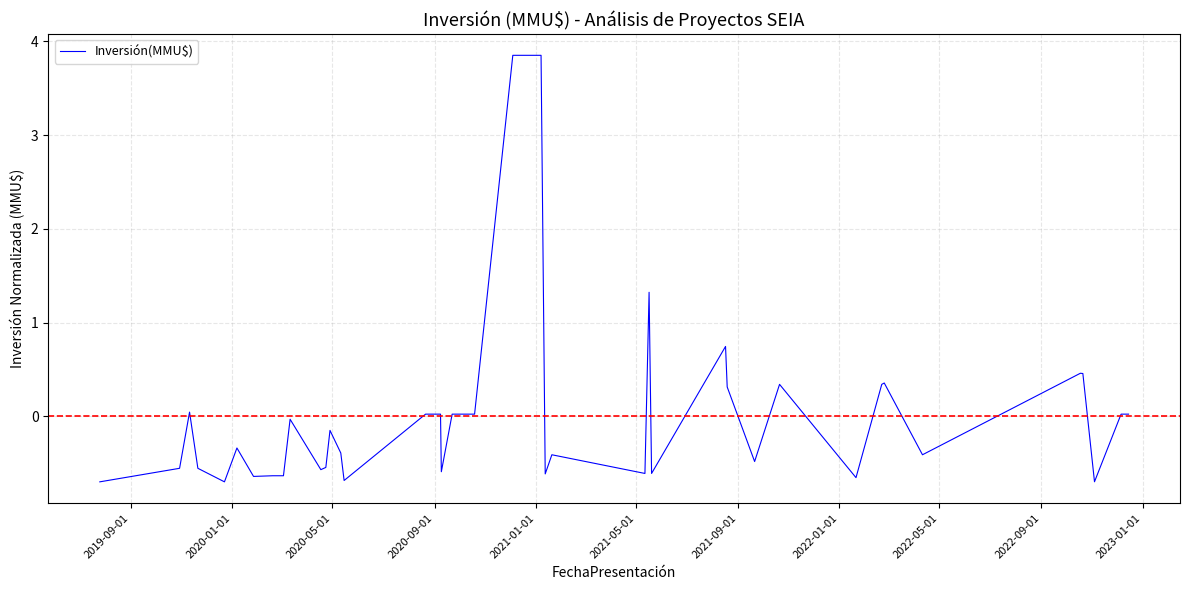

What is the difference between the maximum and minimum values?

4.6